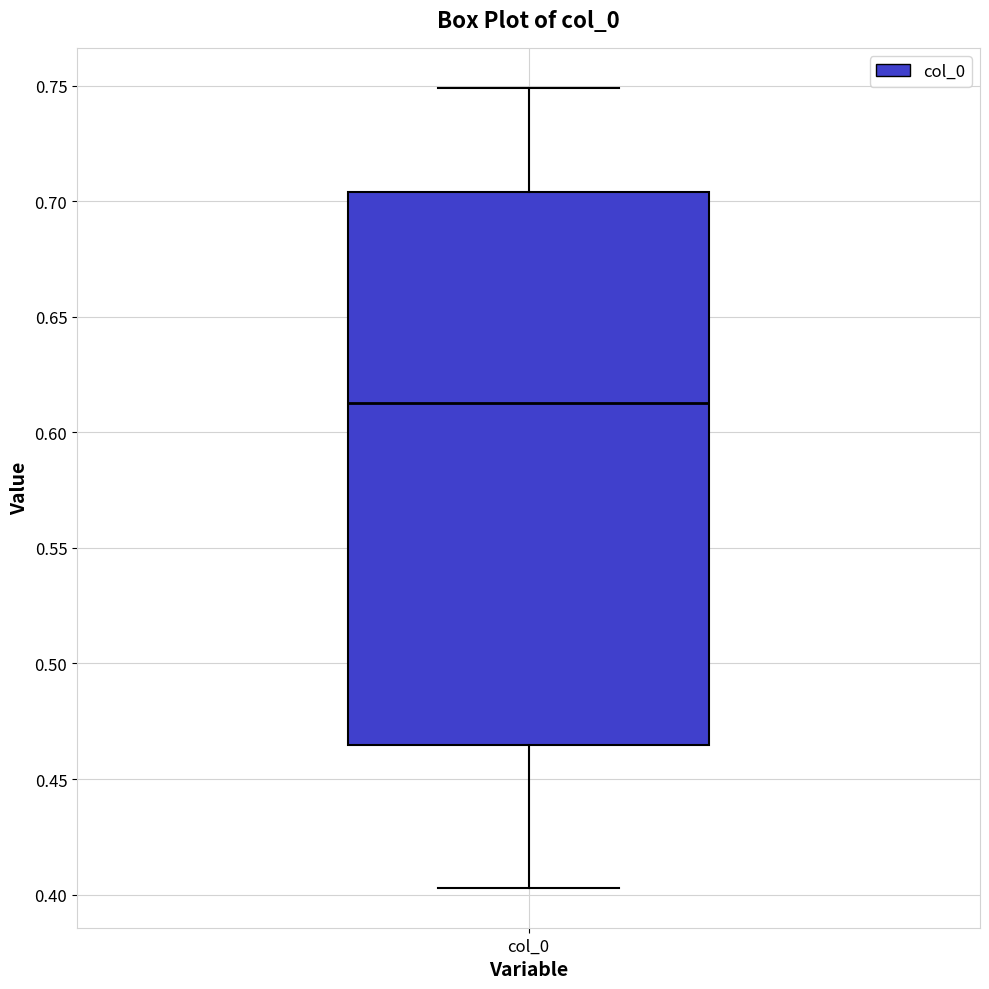

Where does the lower whisker of the box for col_0 end on the y-axis? The values are not printed on the chart, so give them approximately, as read against the axis.

0.405